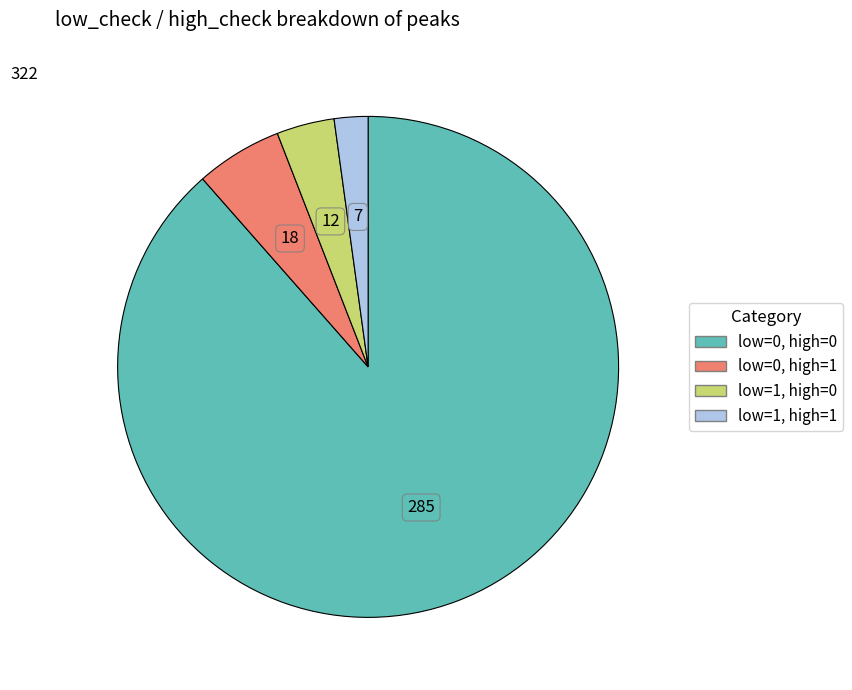

Which slice is the largest?

low=0, high=0